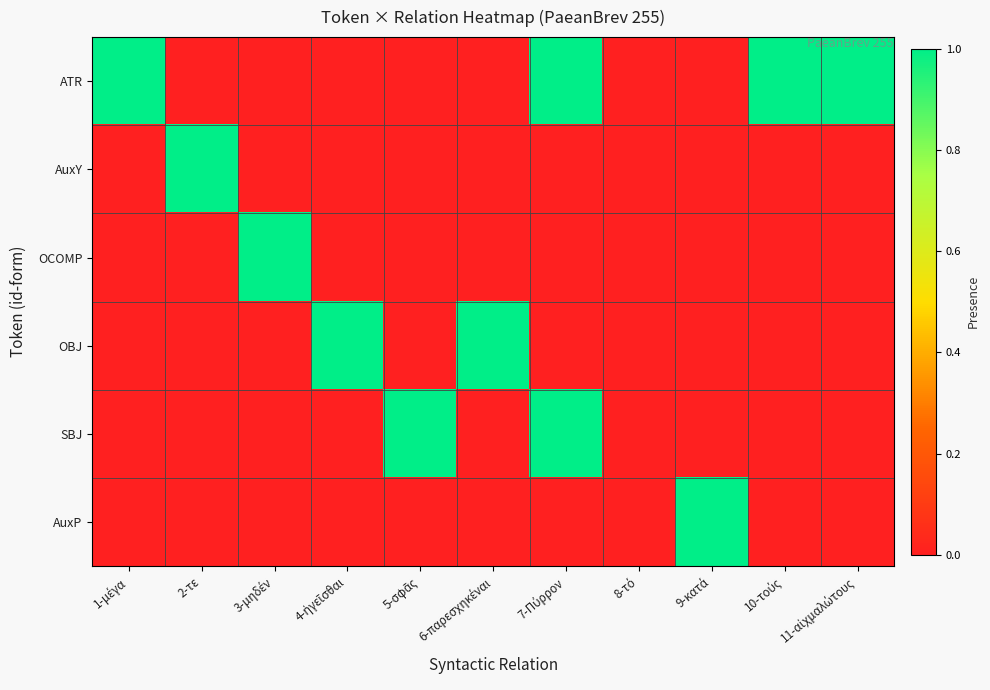

How many data points does each series have?

11